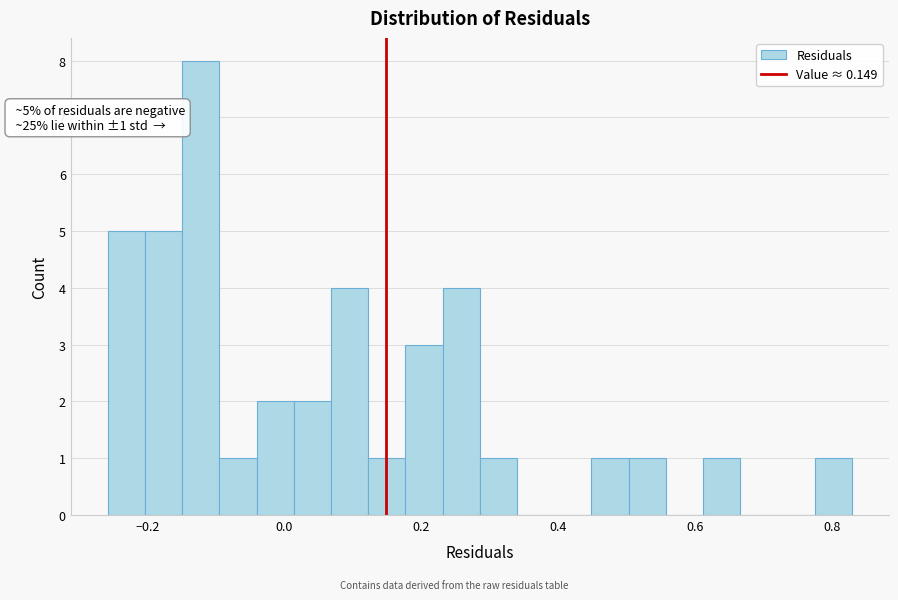

Around what value on the x-axis is the tallest bar? Give the approximate position of its centre, as read against the axis.

-0.12